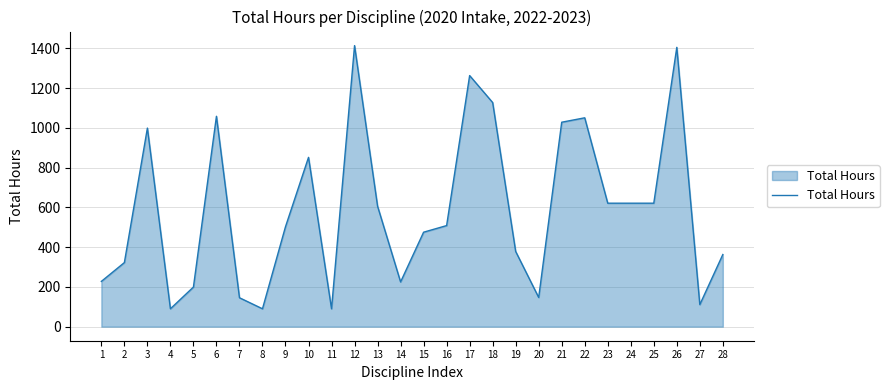

What is the difference between the values at 3 and 28?

636.2